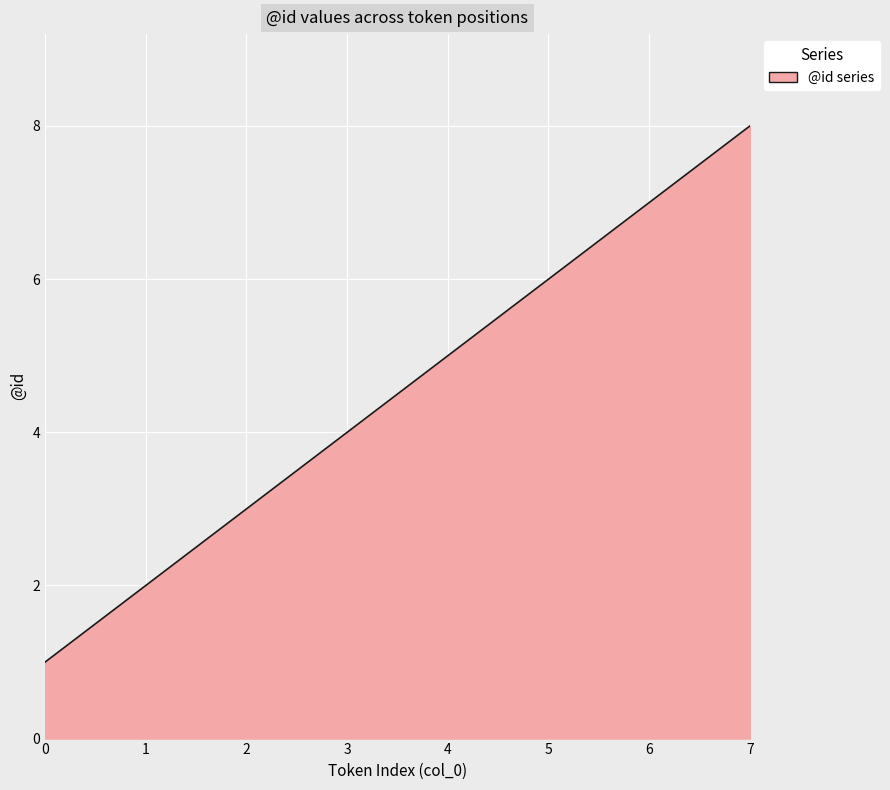

Which has a higher value, 0 or 6?

6